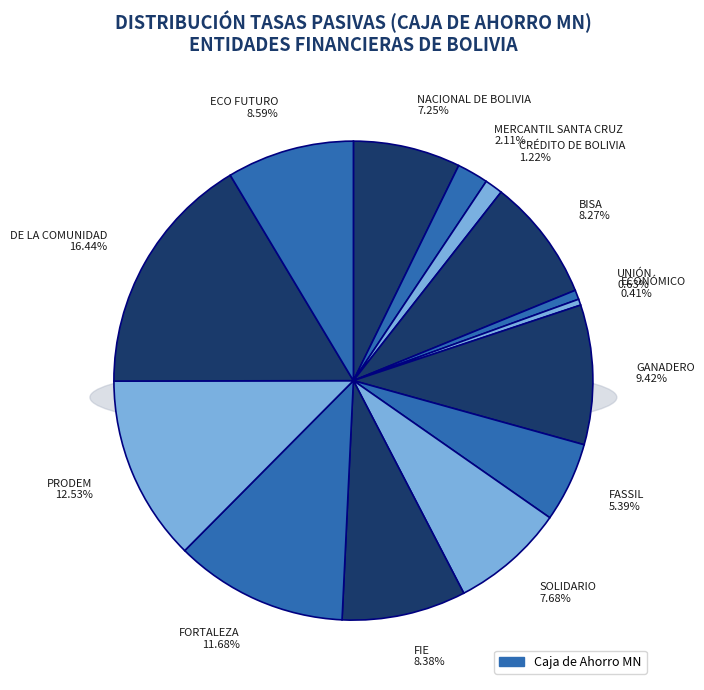

What is the largest slice in the pie chart?

DE LA COMUNIDAD